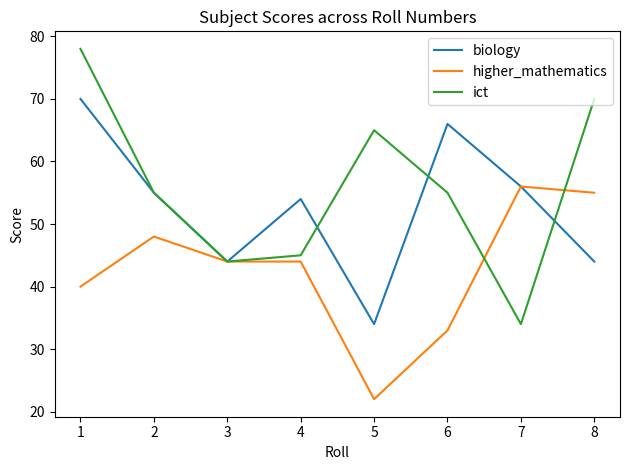

At how many categories does at least one series exceed 42?

8